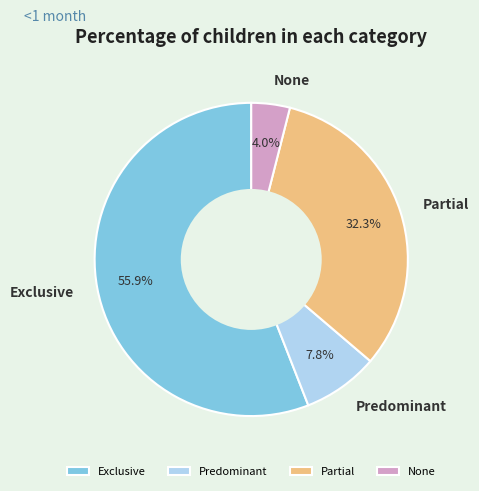

Do Predominant and None together represent more than half of the pie?

No